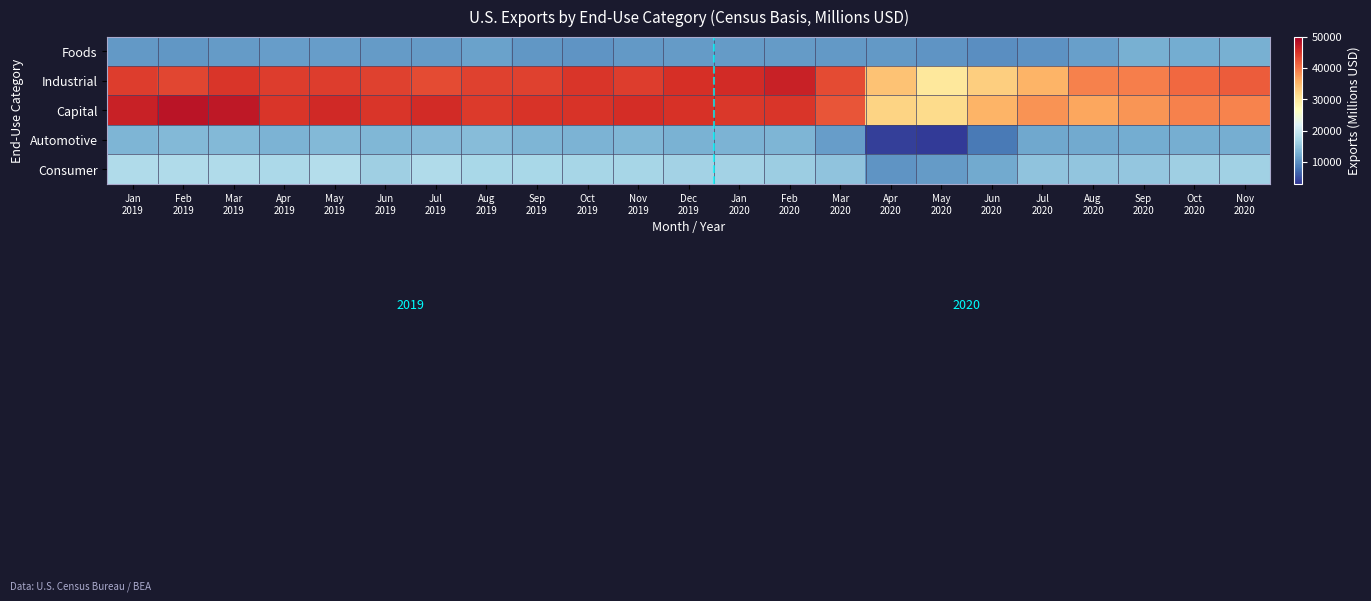

List the series in order of their peak value, lowest first.

Foods, Automotive, Consumer, Industrial, Capital